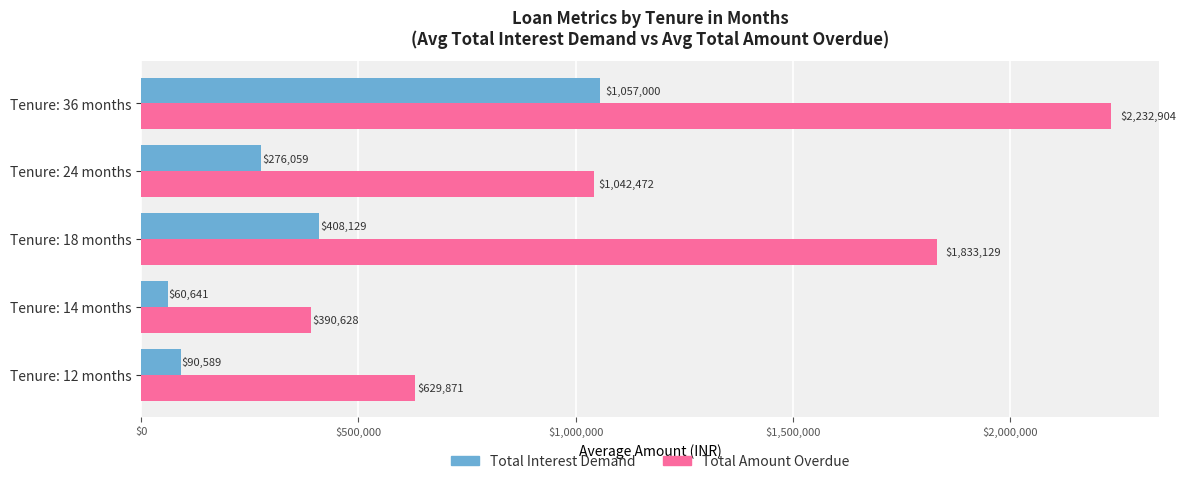

Where is Total Interest Demand nearest to the value 558820?

Tenure: 18 months